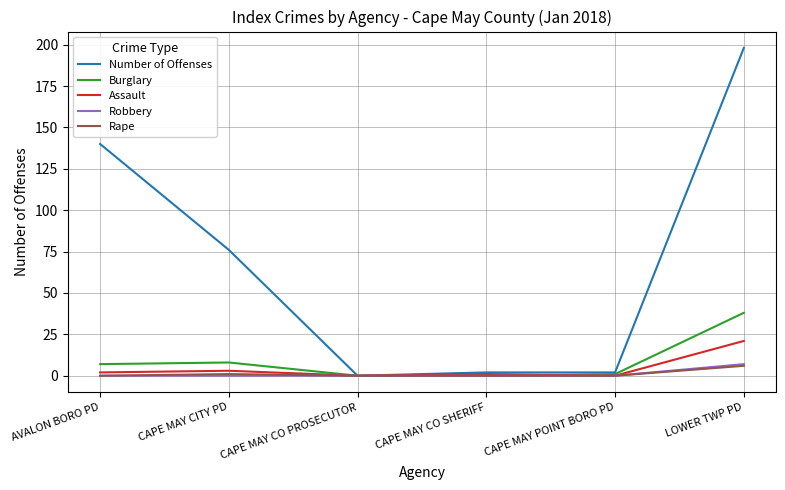

Which series changed the most between CAPE MAY POINT BORO PD and LOWER TWP PD?

Number of Offenses